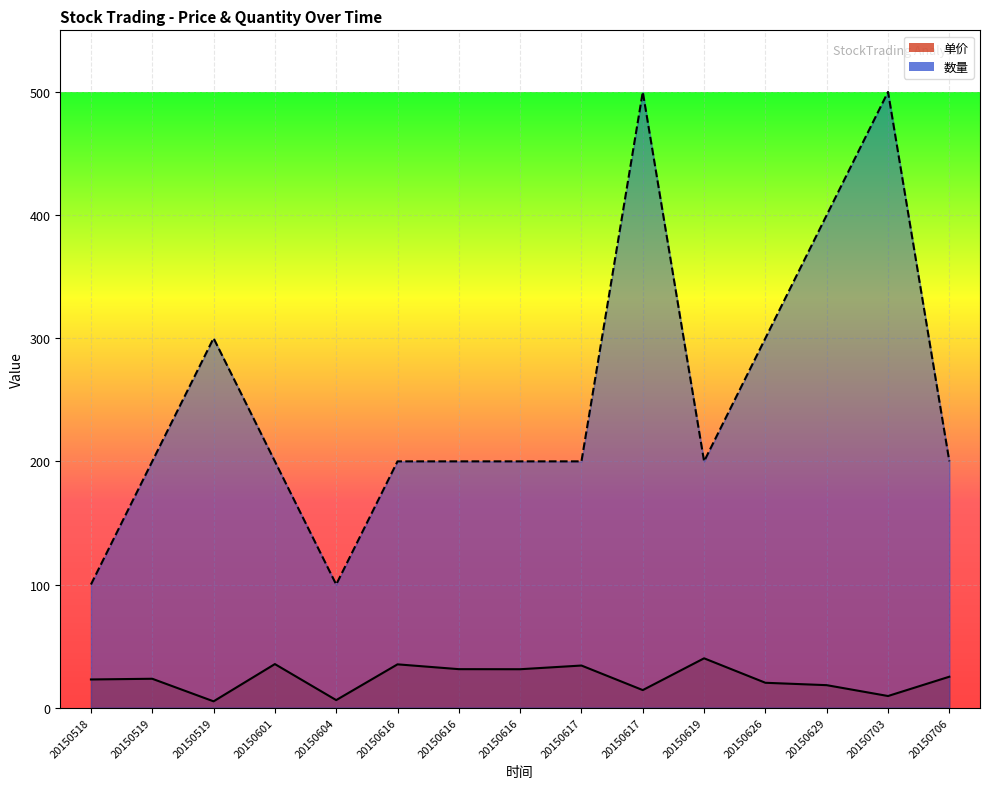

In 单价, how many points are higher than both neighbors (excluding endpoints)?

5